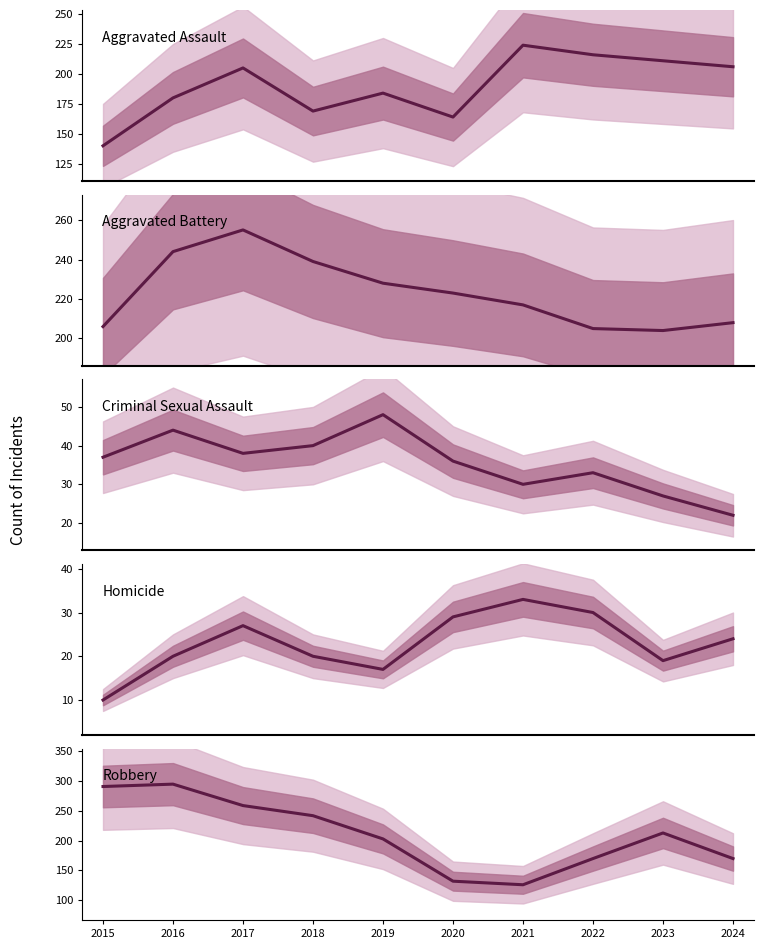

The Aggravated Assault series shows 224 at 2021. True or false?

True